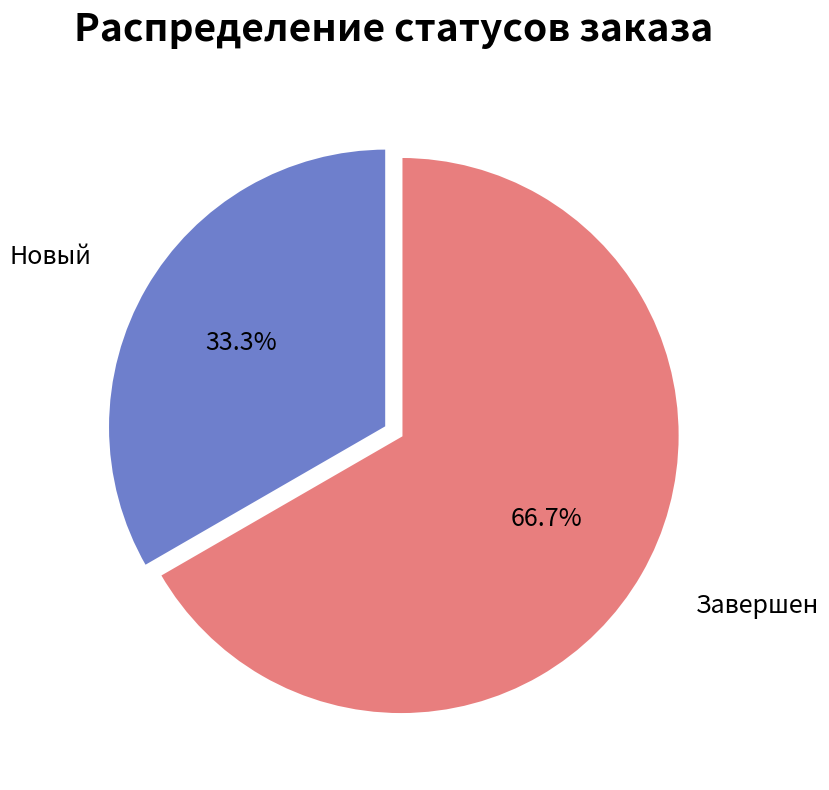

True or false: Новый accounts for 33% of the total.

True